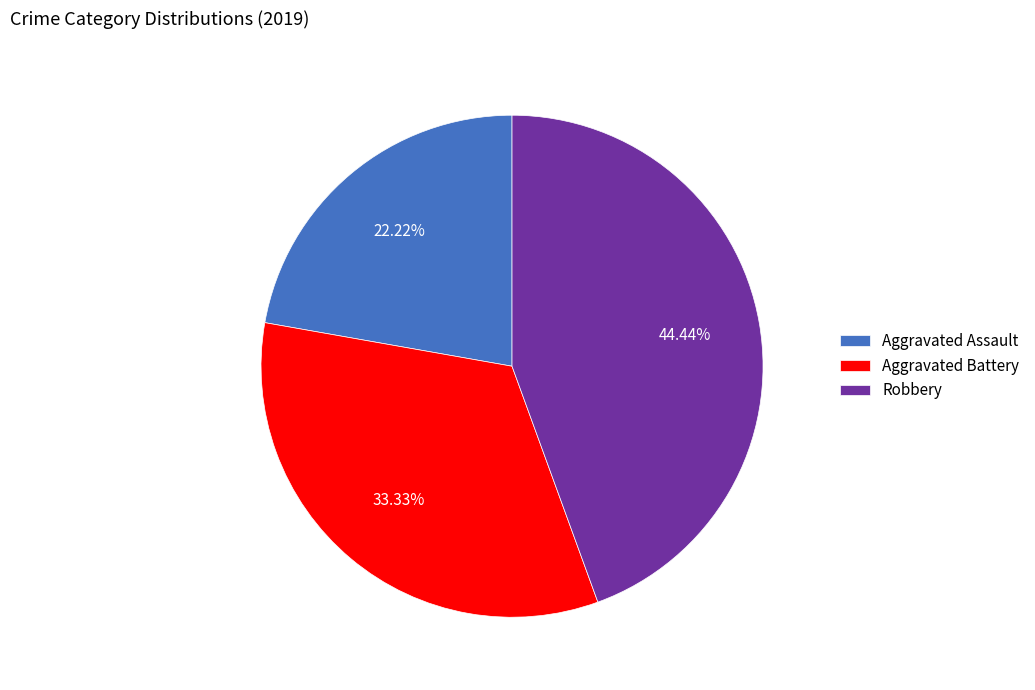

Is the sum of Aggravated Assault and Robbery greater than half?

Yes